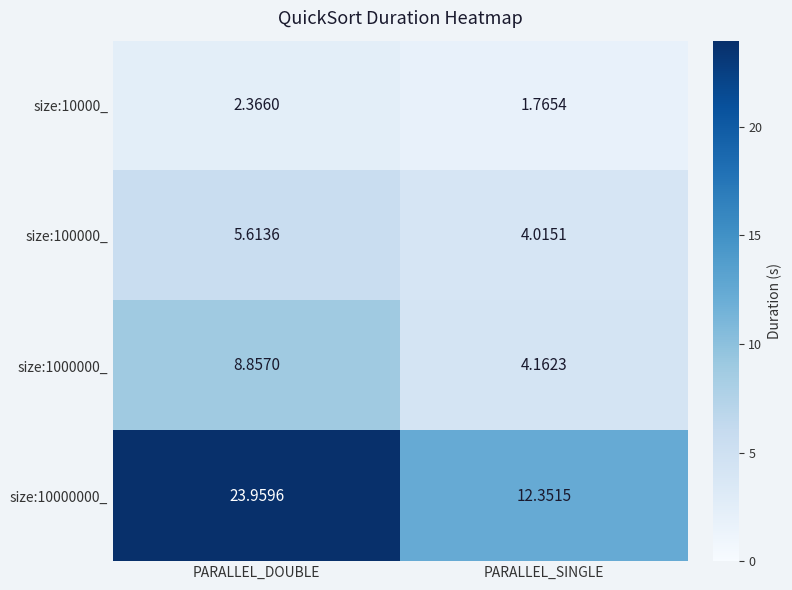

Which series has the largest range (max minus min)?

size:10000000_